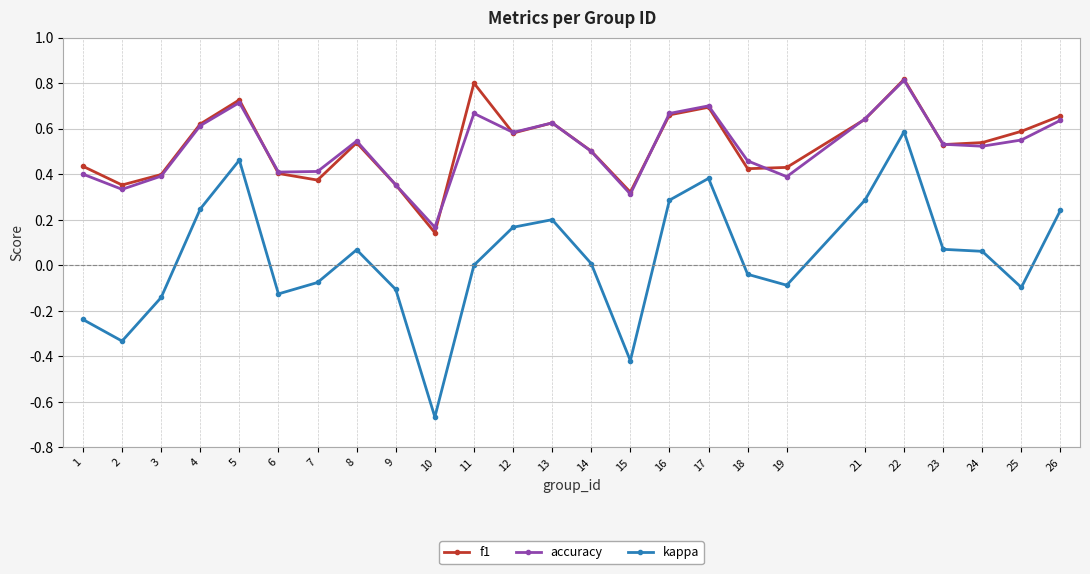

Between 19 and 22, which series saw the biggest shift?

kappa